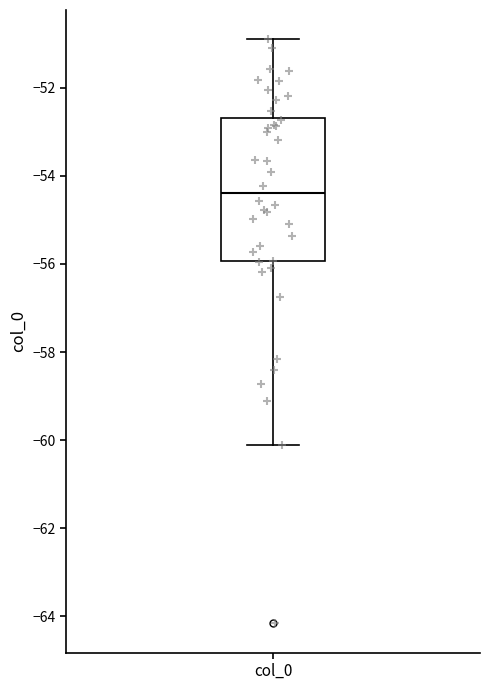

Read this box plot against the y-axis: the position of the median line, the range covered by the box, and the ends of both whiskers. The values are not printed on the chart, so give them approximately, as read against the axis.

median -54.4, box -56.0 to -52.6, whiskers -60.2 to -50.8